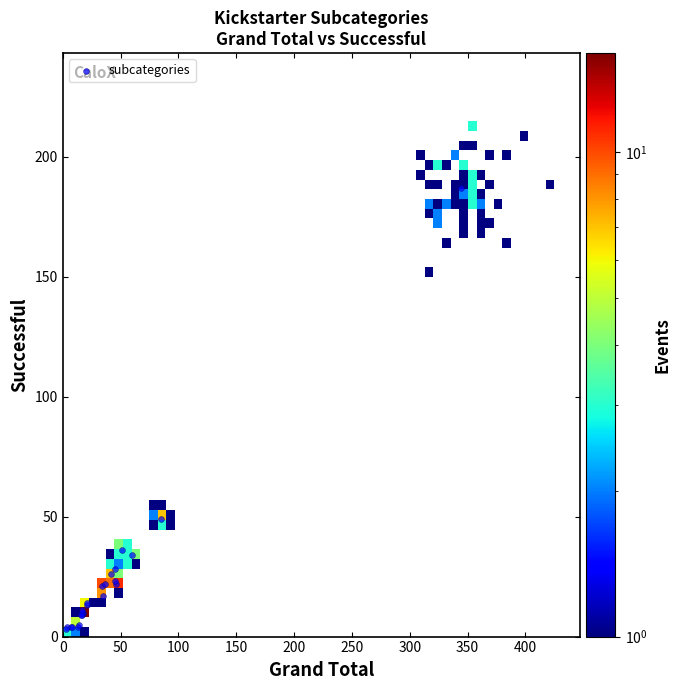

What Y value in the scatter plot is closest to 95?

49